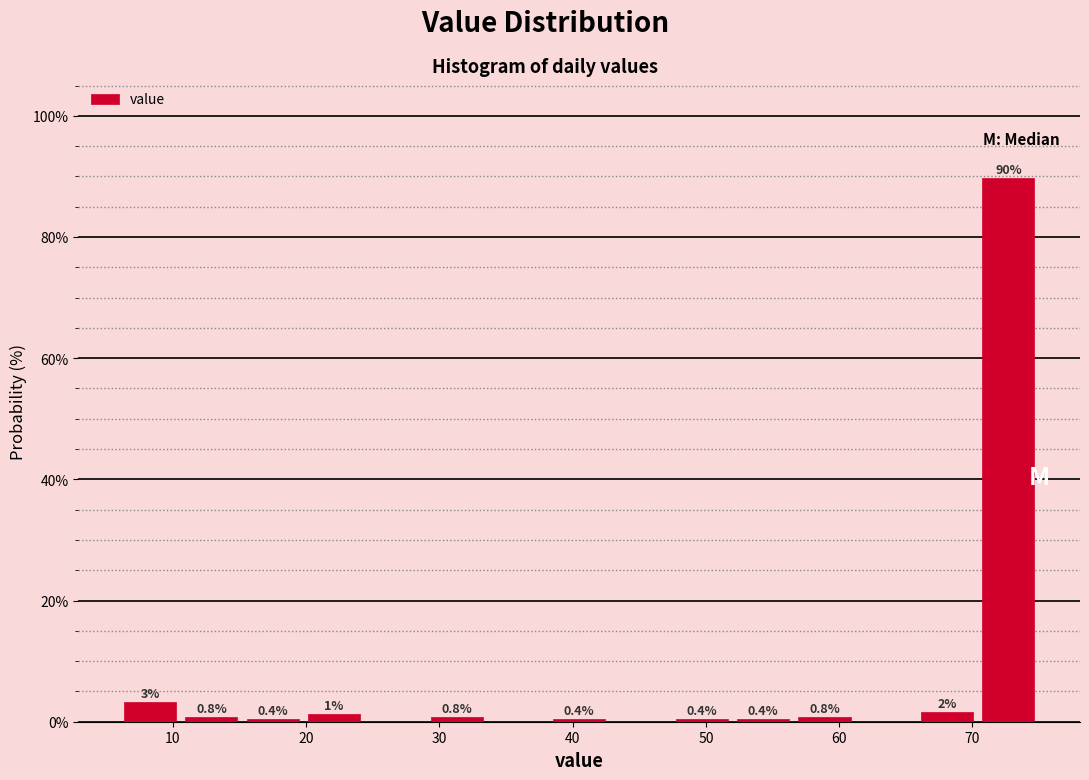

Over which range of the x-axis is the bar tallest?

70.4 to 75.0